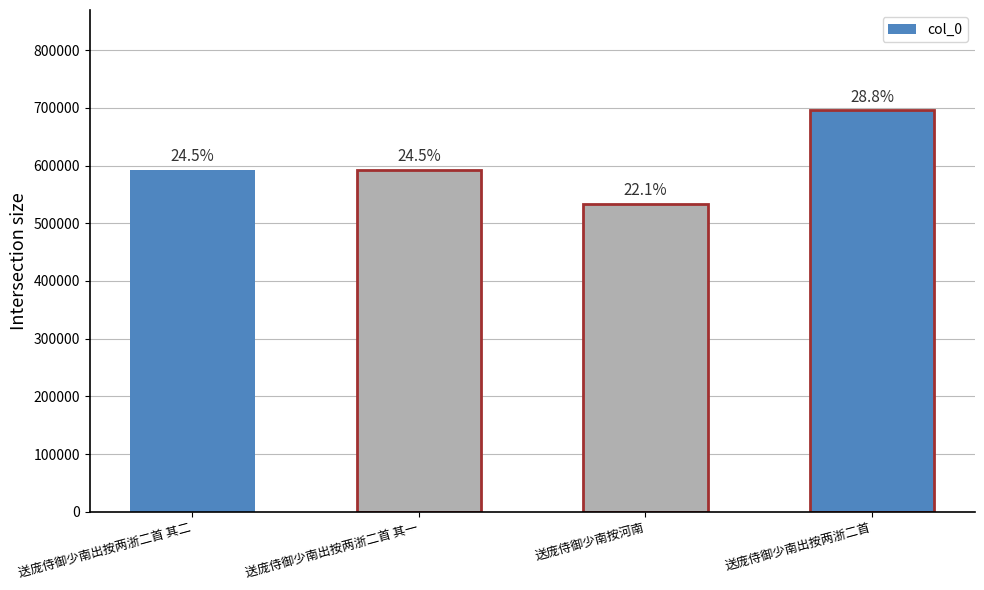

Reading left to right, transcribe all the data shown in this chart.

送庞侍御少南出按两浙二首 其二=592177	送庞侍御少南出按两浙二首 其一=592176	送庞侍御少南按河南=533649	送庞侍御少南出按两浙二首=695742